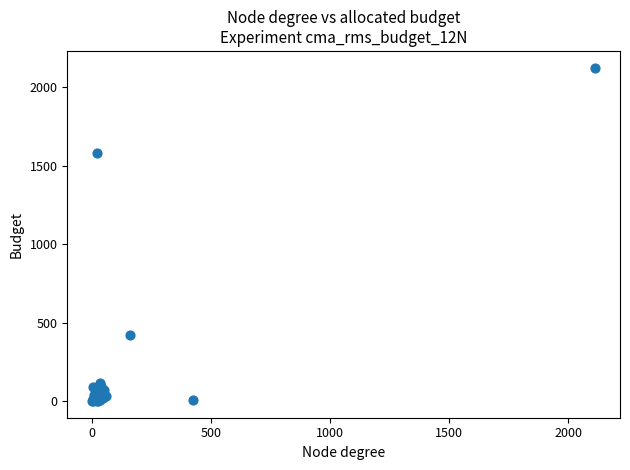

What Y value in the scatter plot is closest to 1062?

1579